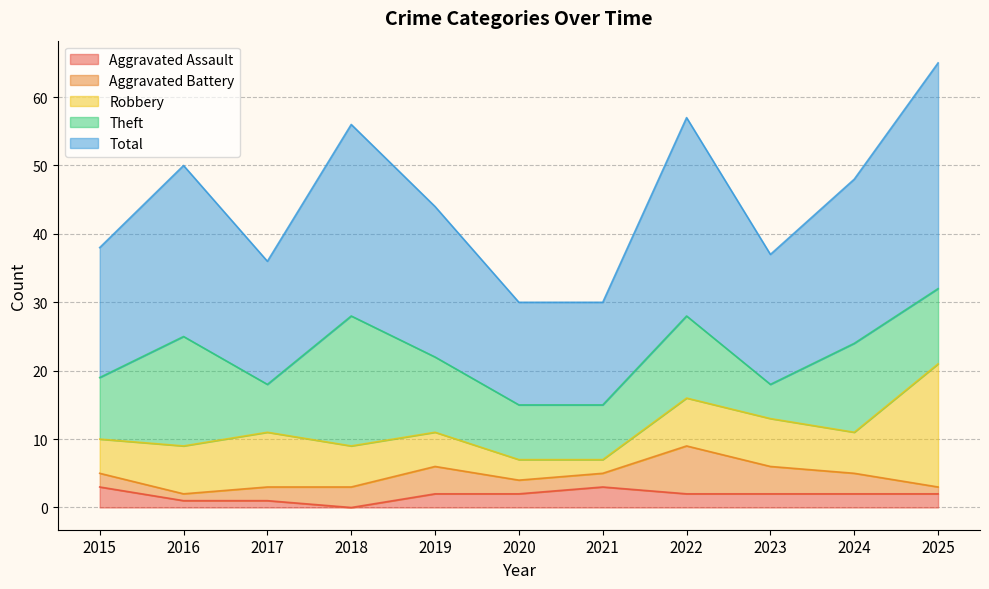

List the labels in order of Robbery value, smallest first.

2021, 2020, 2015, 2019, 2018, 2024, 2016, 2022, 2023, 2017, 2025